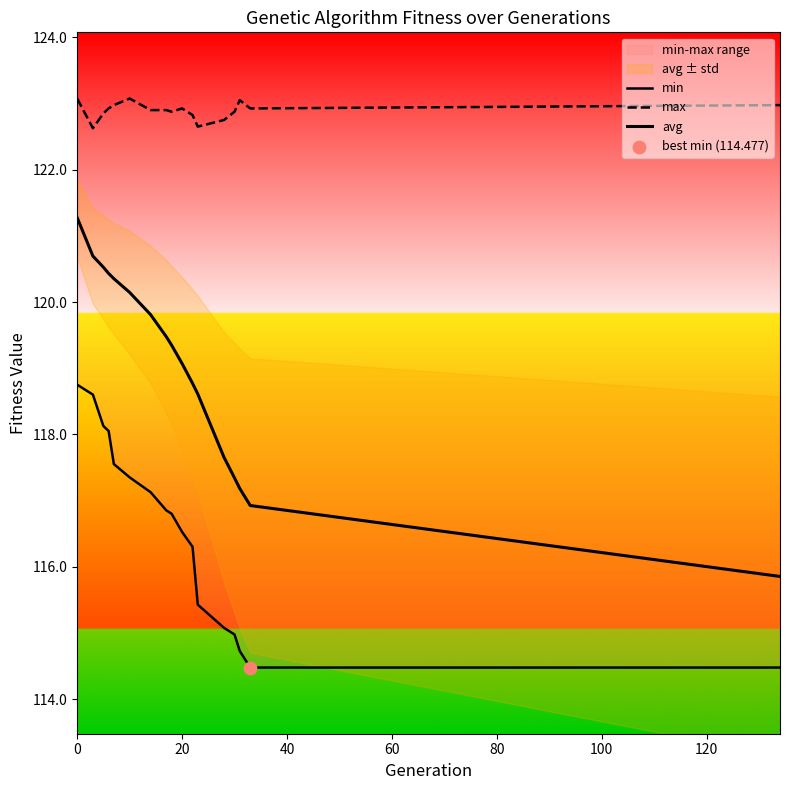

Which series contains the highest Y value?

max